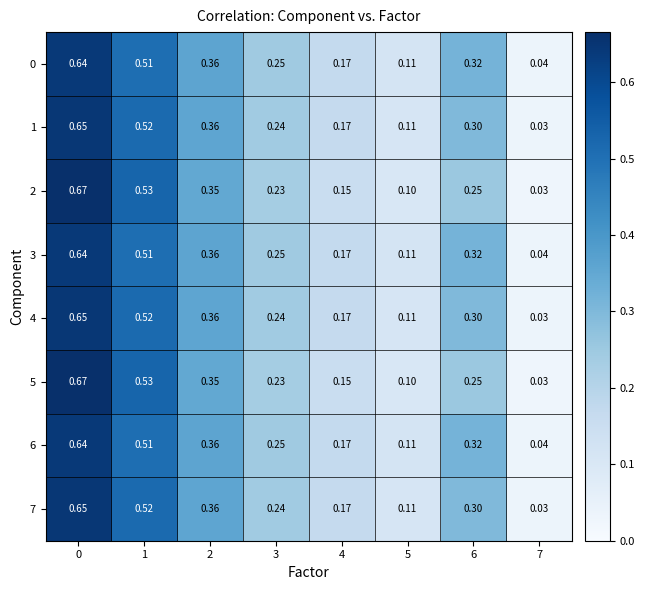

Is the value of 3 at 1 greater than the value of 4 at 0?

No